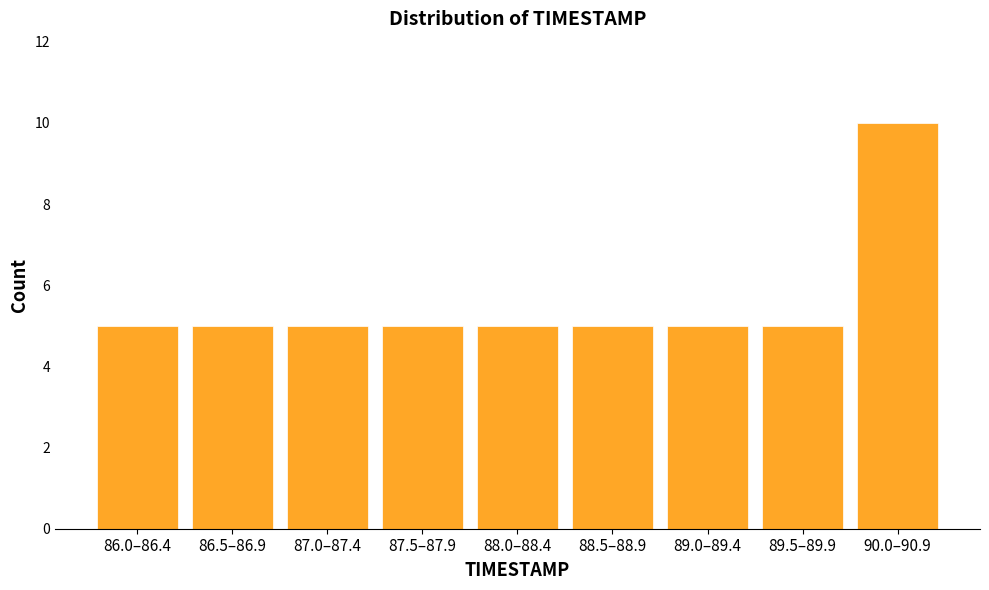

Reading left to right, list all the values displayed in this chart.

5	5	5	5	5	5	5	5	10